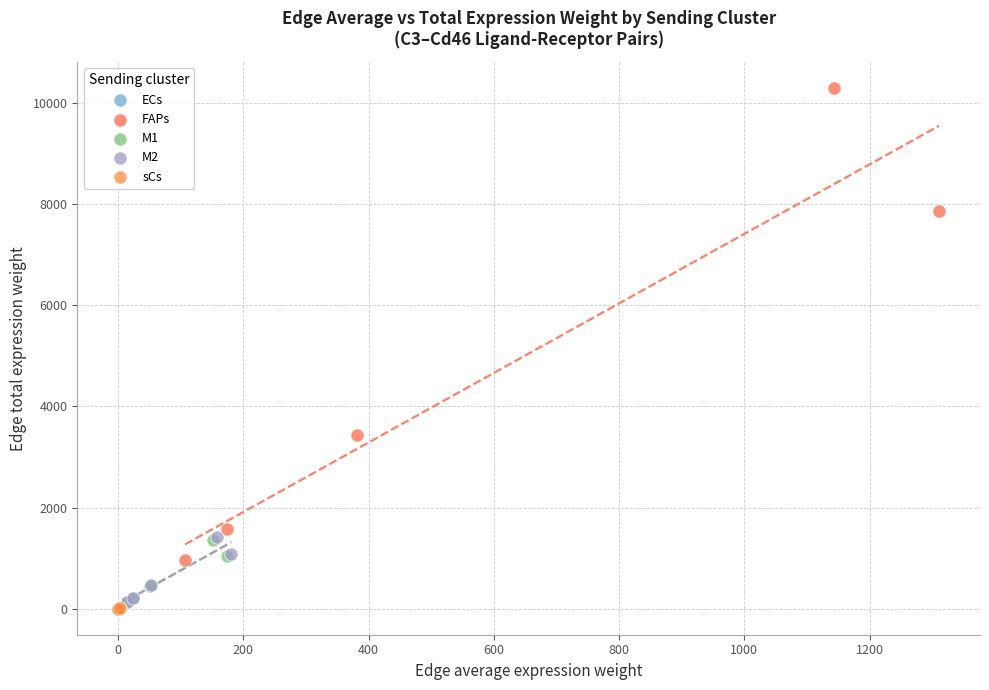

Which series reaches the maximum Y coordinate?

FAPs